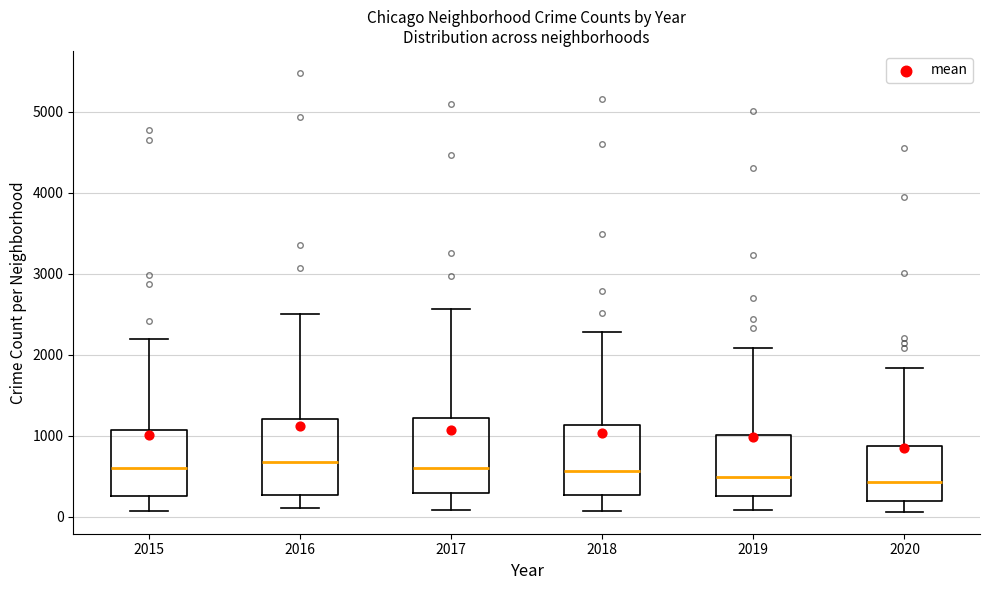

Reading left to right, read every box against the y-axis: the position of its median line, the range the box covers, and the ends of its whiskers. The values are not printed on the chart, so give them approximately, as read against the axis.

2015: median 600, box 300 to 1100, whiskers 100 to 2200
2016: median 700, box 300 to 1200, whiskers 100 to 2500
2017: median 600, box 300 to 1200, whiskers 100 to 2600
2018: median 600, box 300 to 1100, whiskers 100 to 2300
2019: median 500, box 300 to 1000, whiskers 100 to 2100
2020: median 400, box 200 to 900, whiskers 100 to 1800